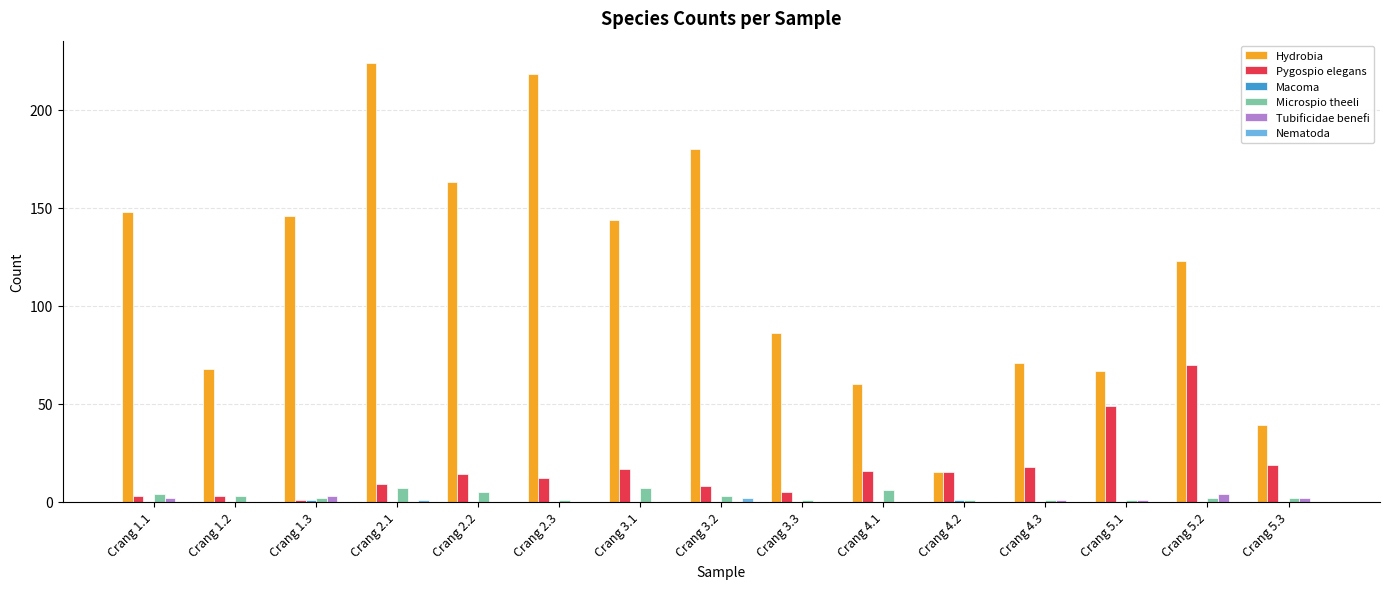

How many groups of bars are there?

15